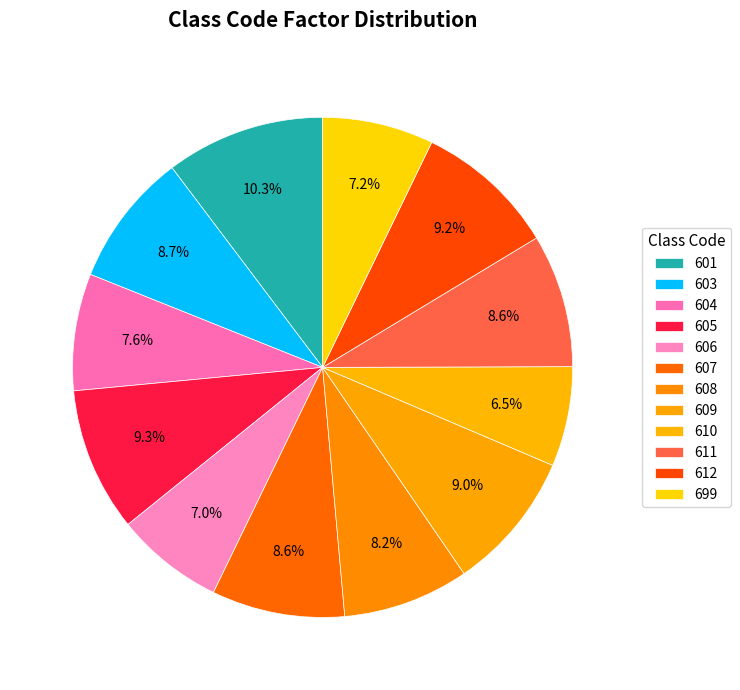

What percentage is NOT represented by 608?

91.8%